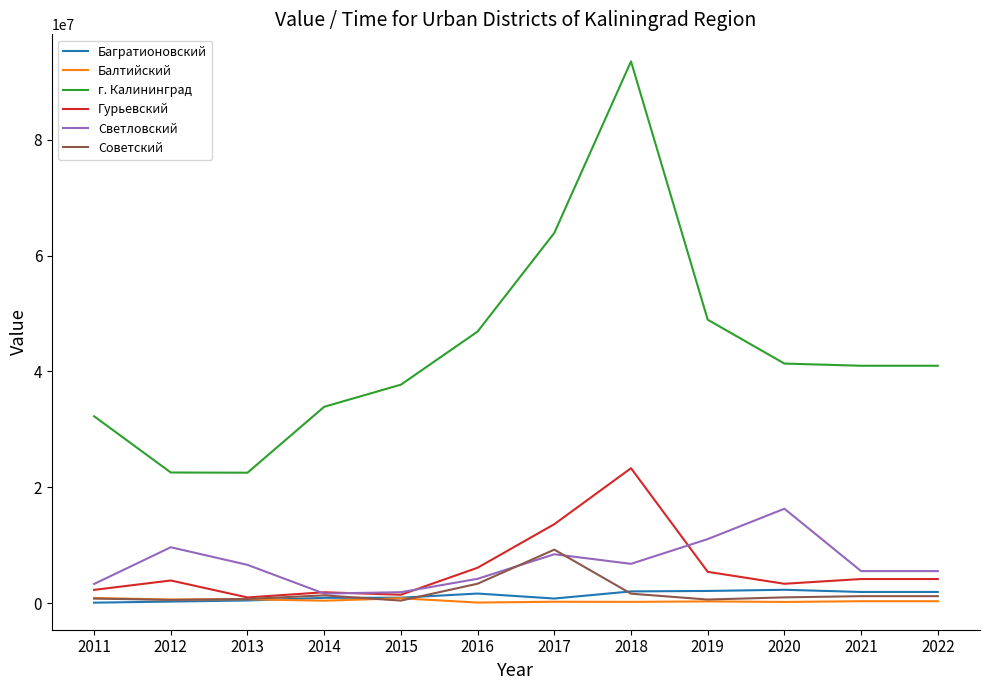

What is the difference between the second highest and second lowest values in the Советский series?

2790119